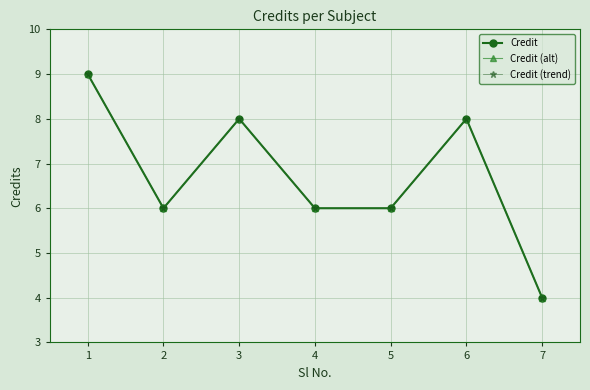

The Credit series shows 9 at 2. True or false?

False